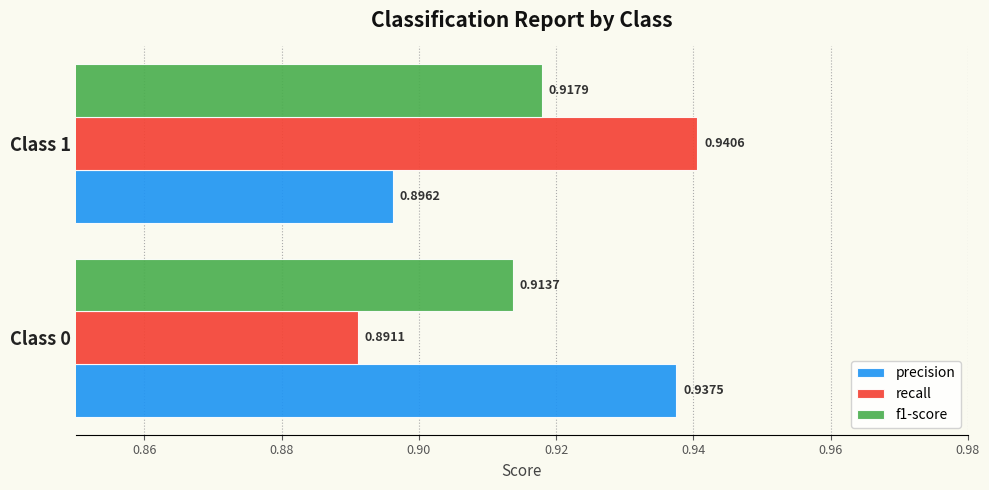

What is the total value across all series at Class 0?

2.7